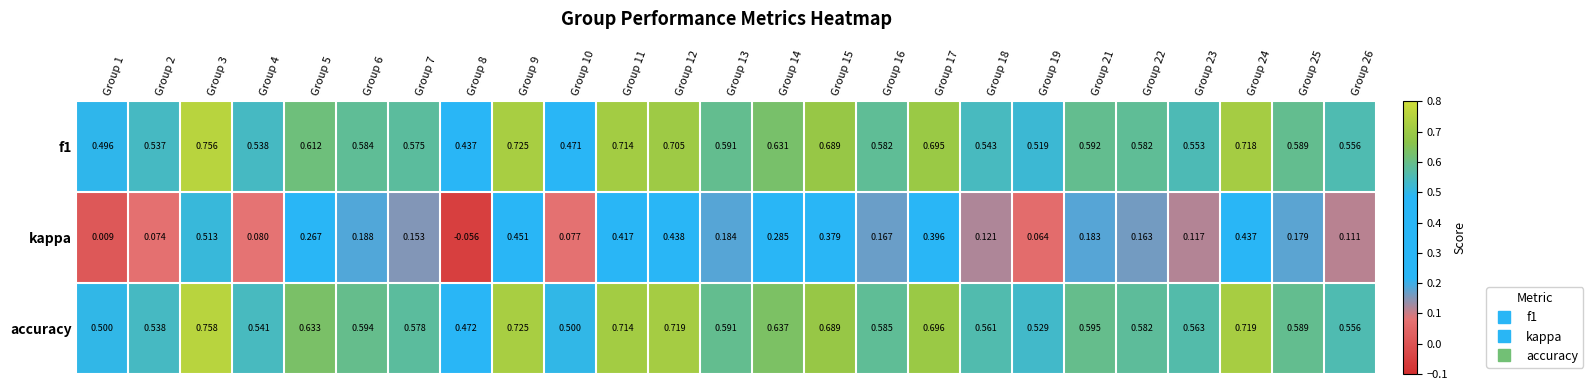

Which series has the largest total across all categories?

accuracy